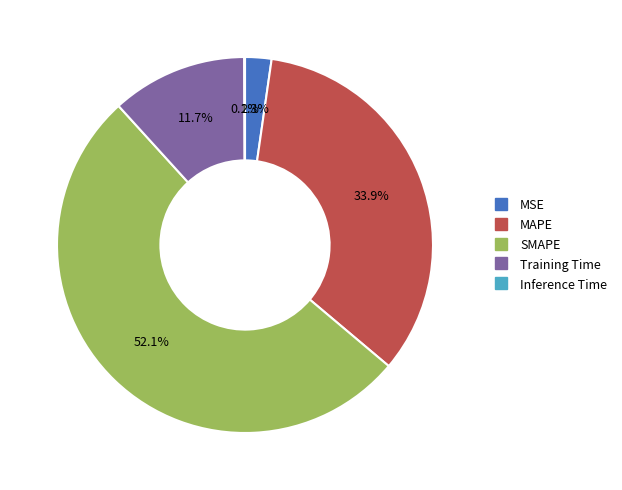

To the nearest percent, what portion does Training Time represent?

12%